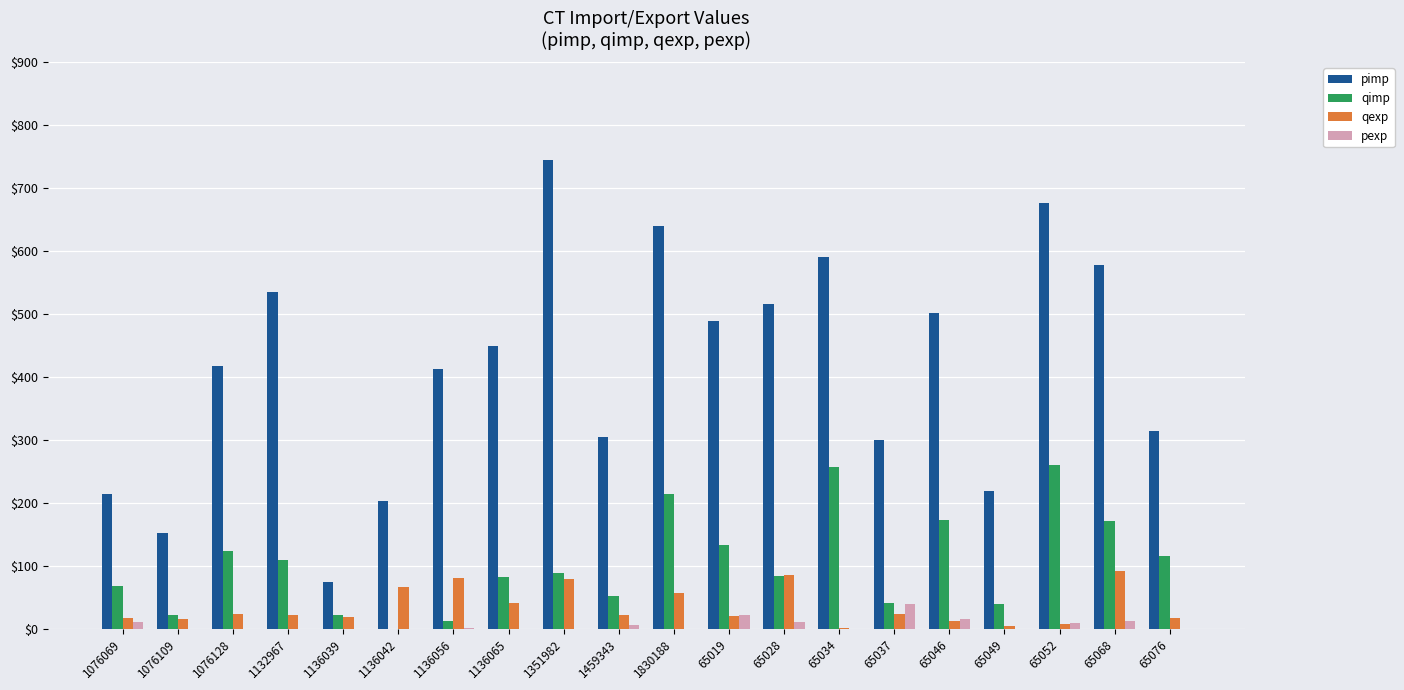

Which series has the largest total across all categories?

pimp